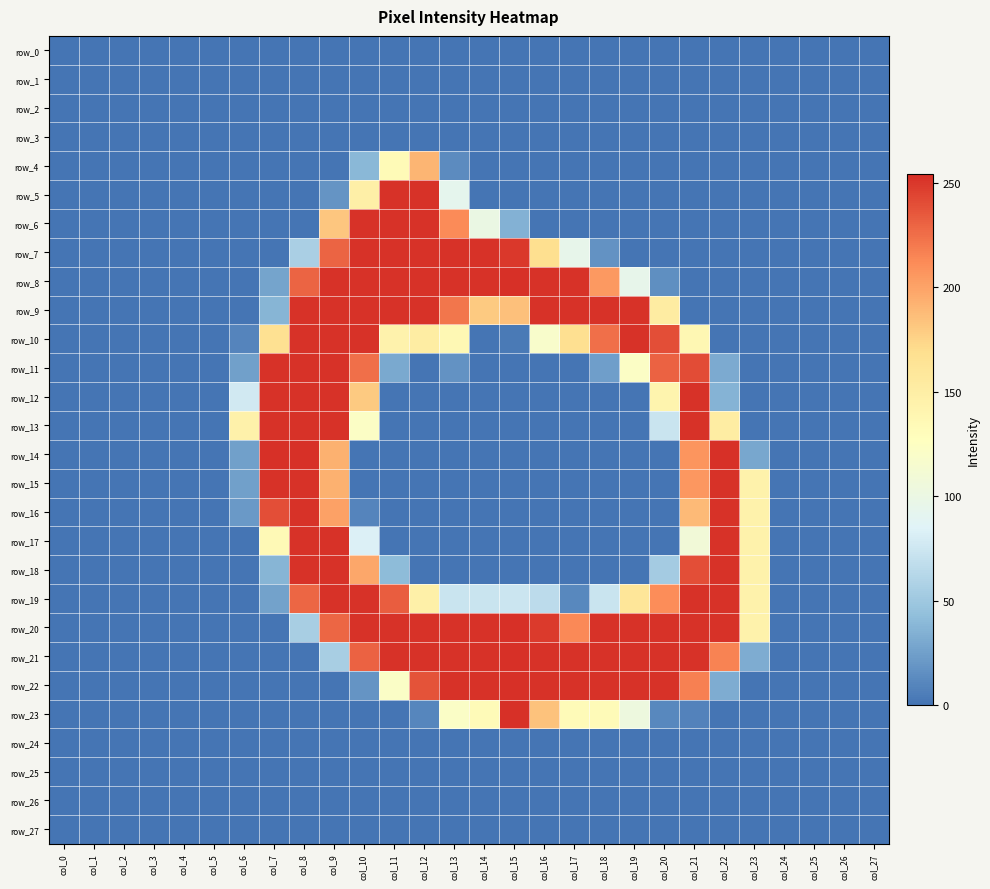

At which label is row_10 closest to 126?

col_16